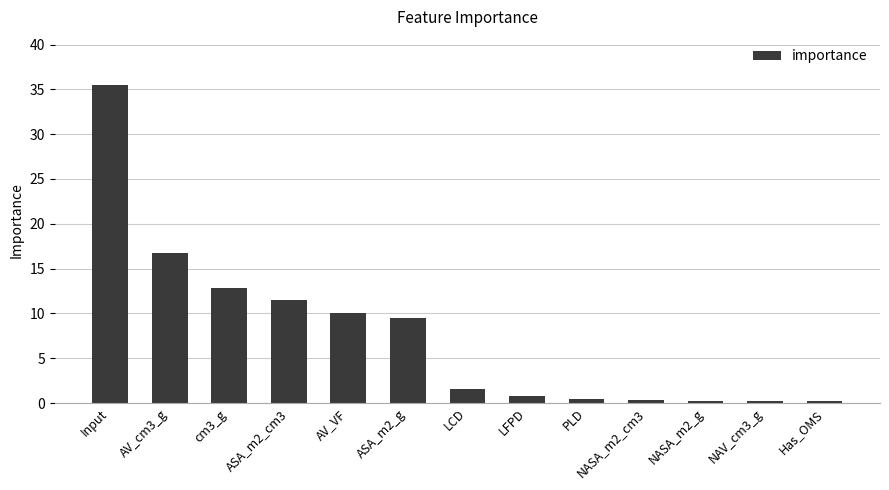

What is the greatest value displayed?

35.5